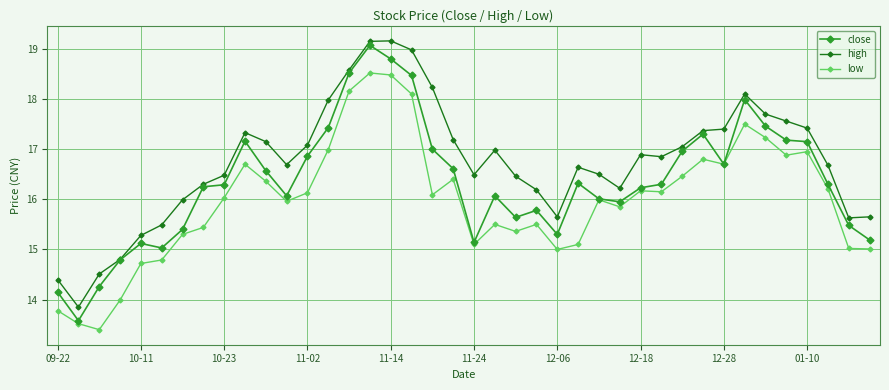

What is the sum of all low values?

639.3